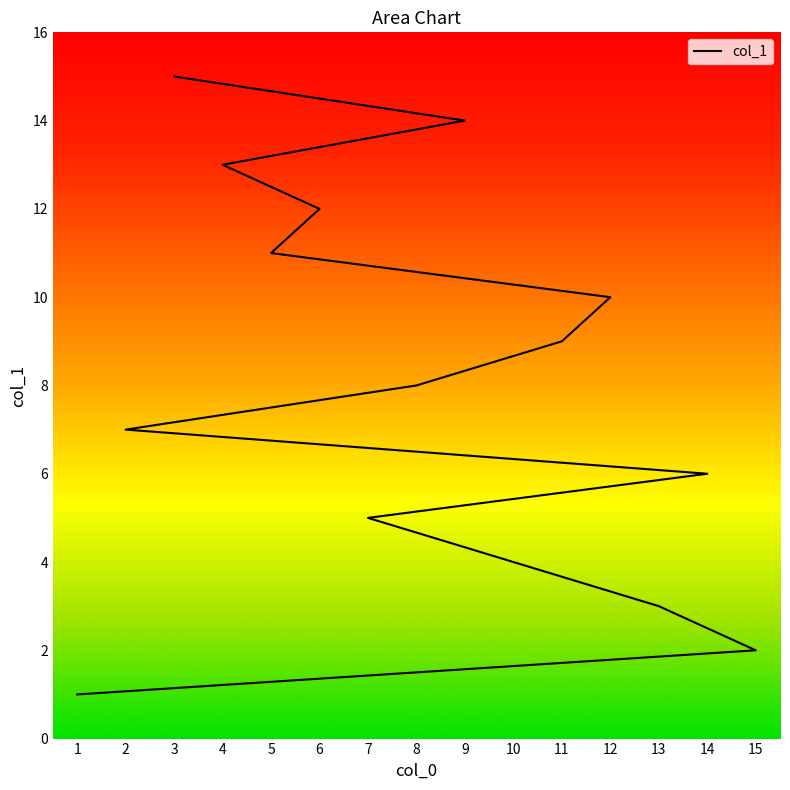

Reading right to left, list all the values displayed in this chart.

3=15	9=14	4=13	6=12	5=11	12=10	11=9	8=8	2=7	14=6	7=5	10=4	13=3	15=2	1=1